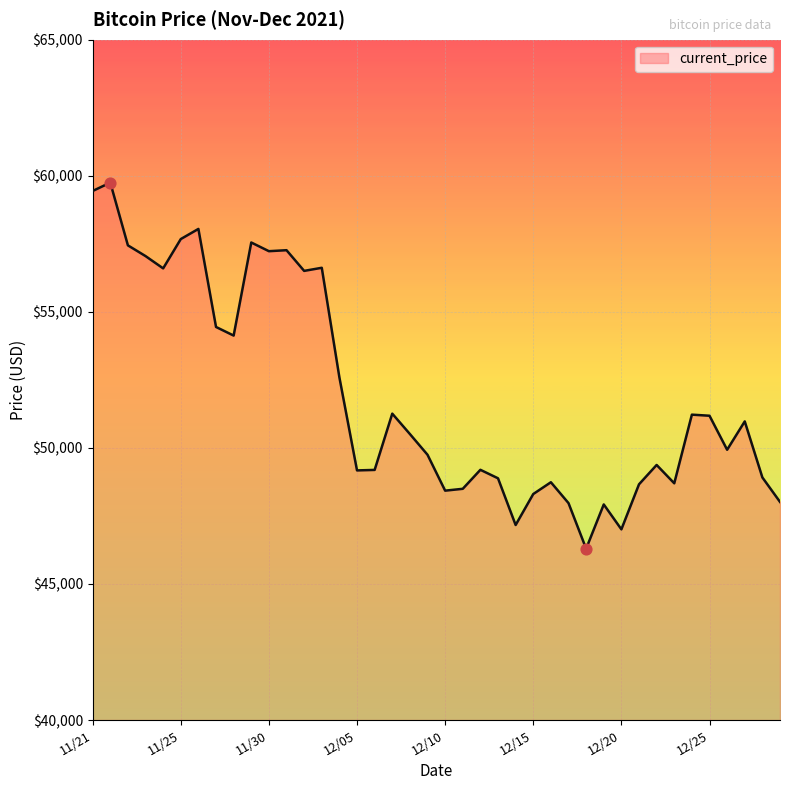

What is the maximum value shown in the chart?

59749